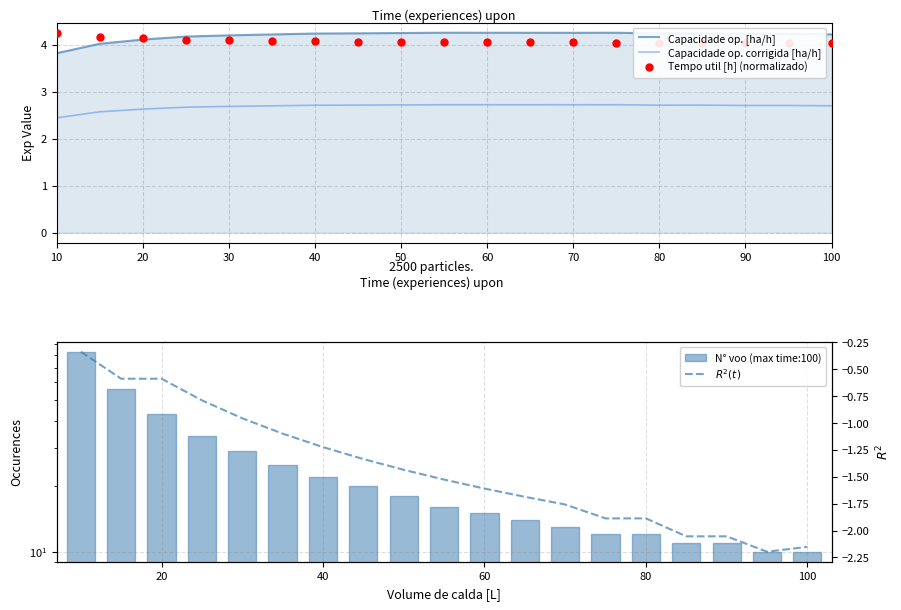

Which category has the lowest value in the Capacidade op. corrigida [ha/h] series?

10